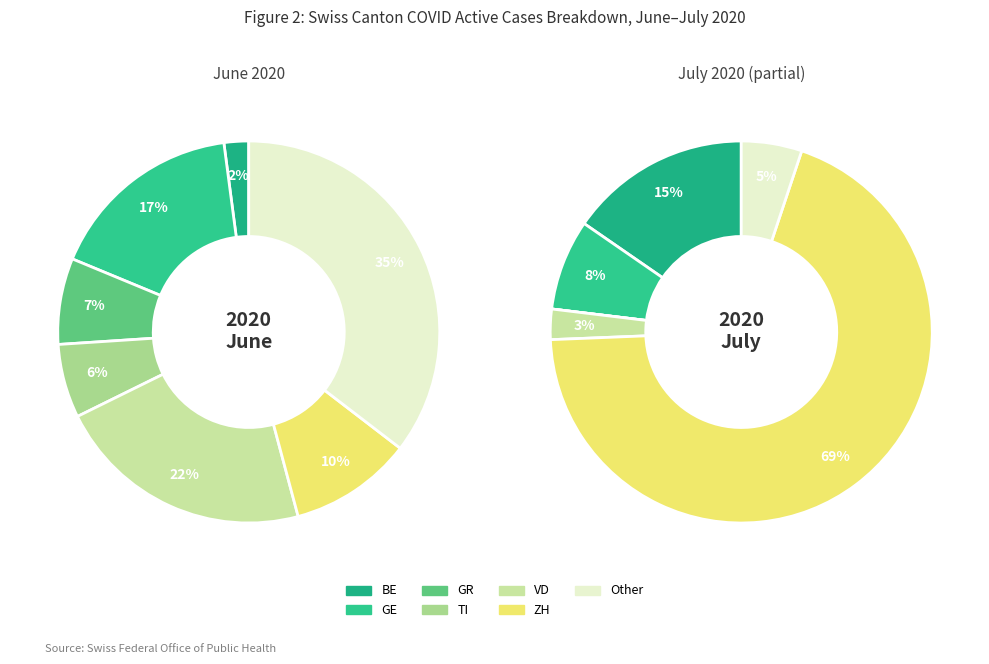

Is the sum of BE and GR greater than half?

No